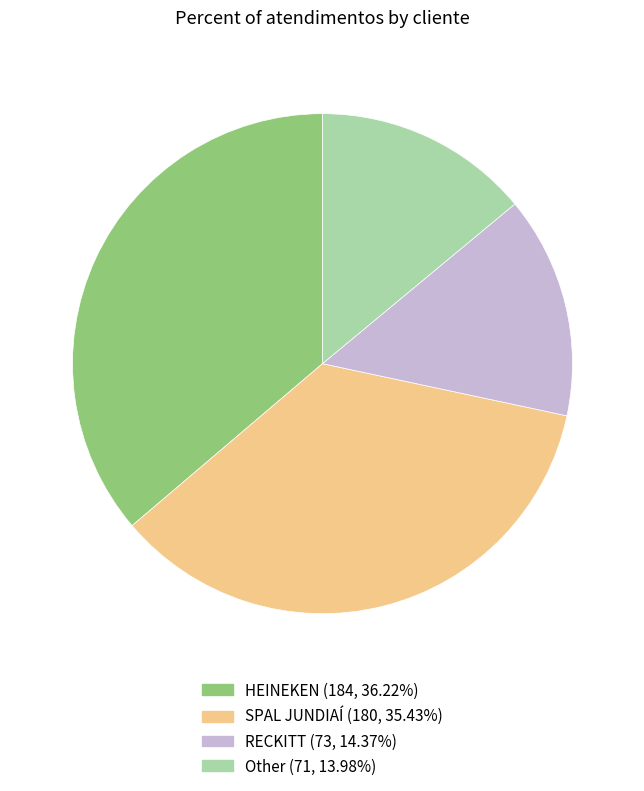

Do RECKITT and Other together represent more than half of the pie?

No